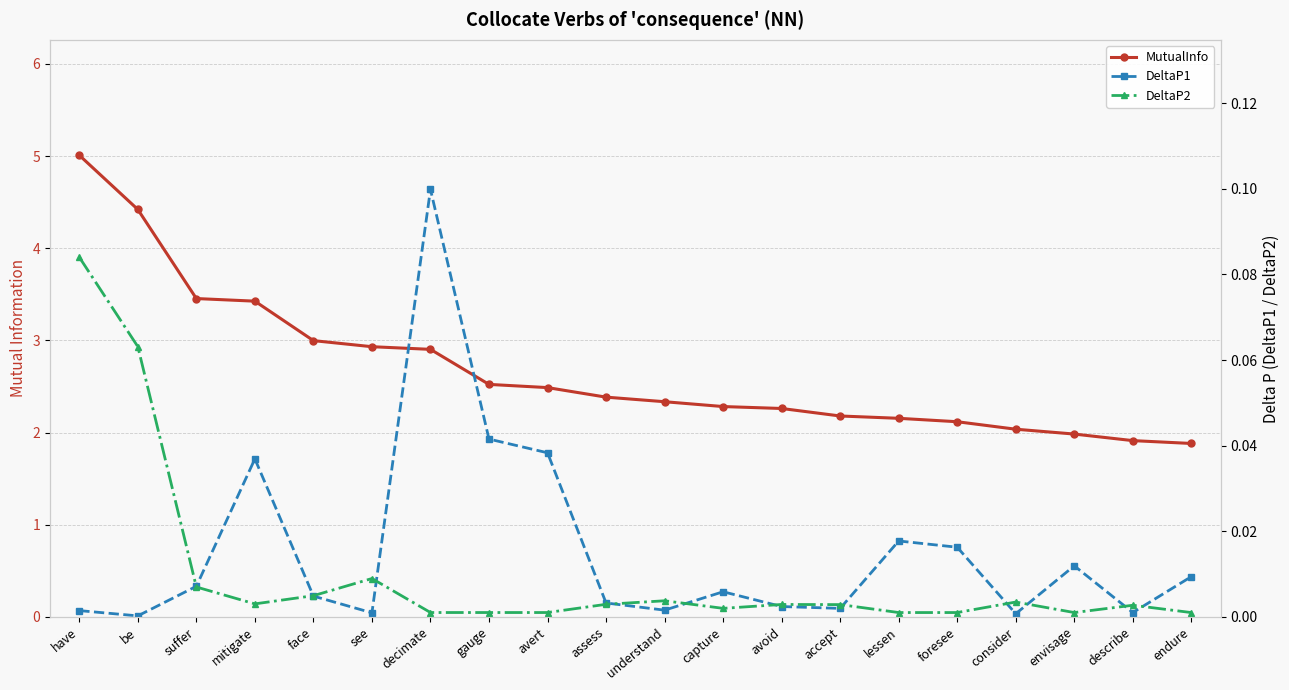

Does the chart display data point markers on the line(s)?

Yes